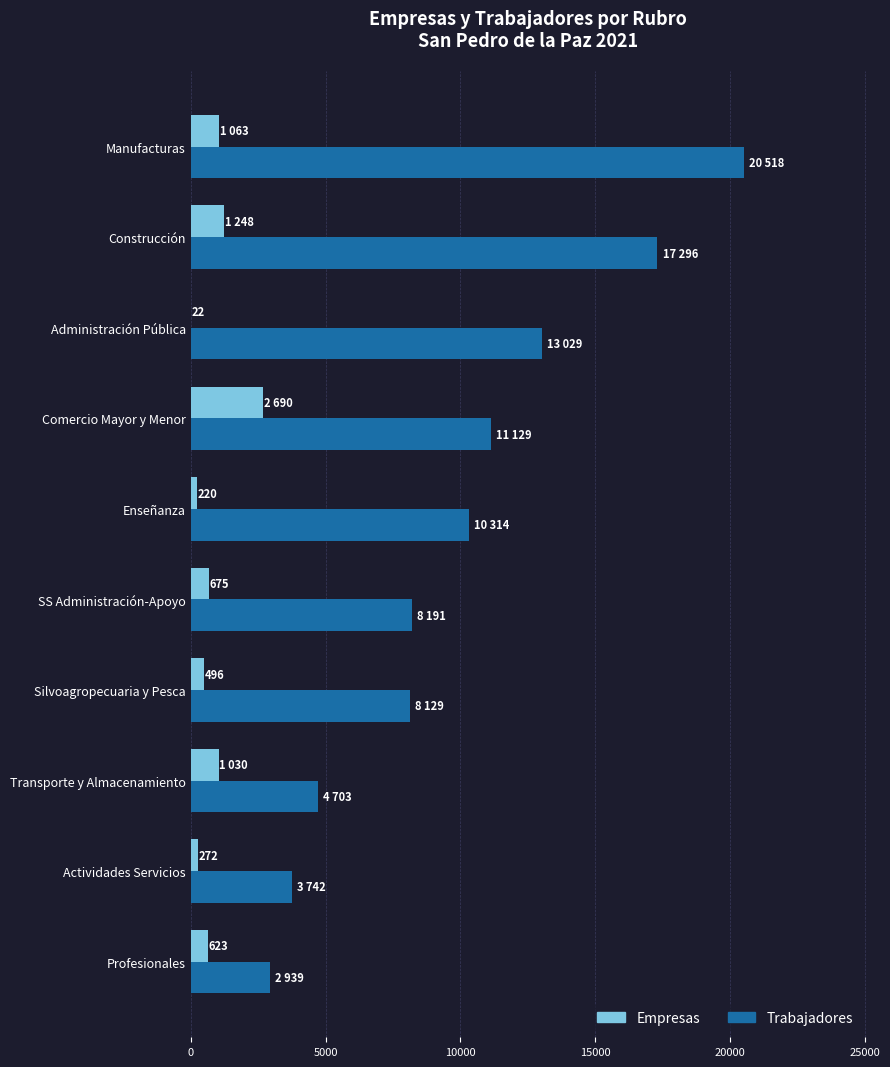

What is the sum of all Trabajadores values?

99990